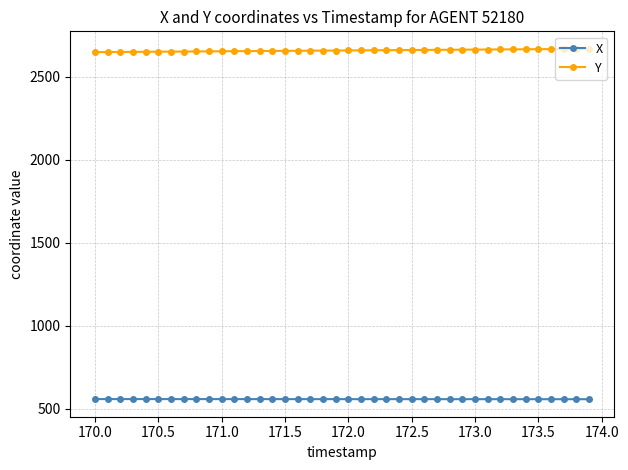

Rank the series by their maximum value, from lowest to highest.

X, Y